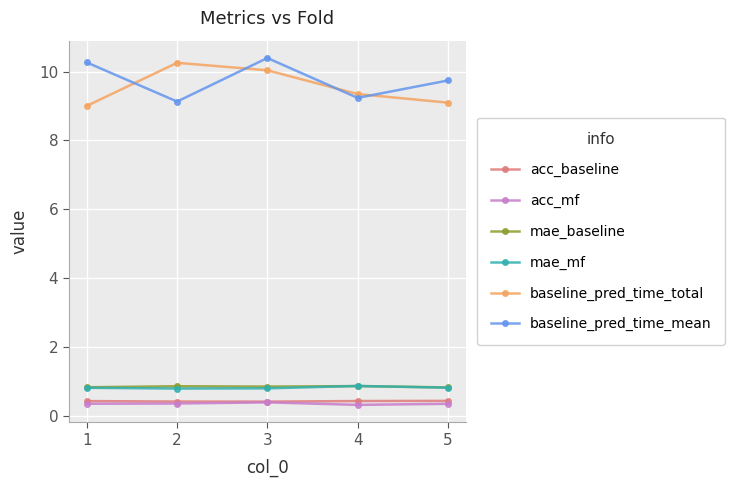

Which category has the highest value in the baseline_pred_time_total series?

2